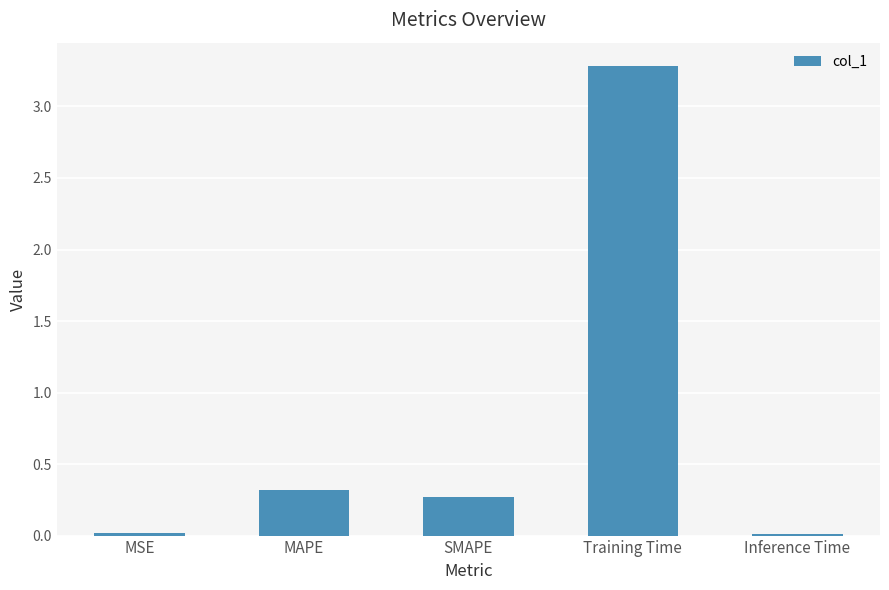

What is the sum of the values at SMAPE and Inference Time?

0.3